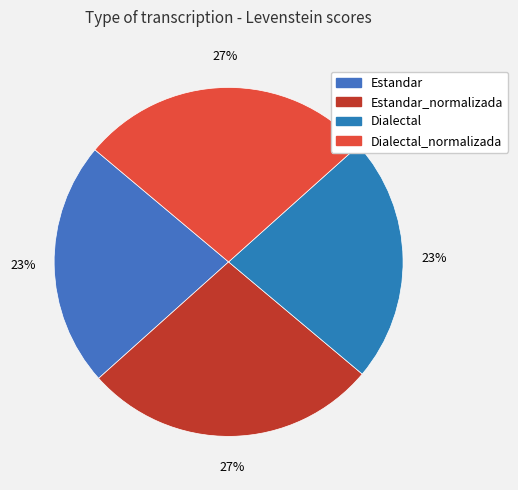

Count the number of slices in the pie.

4